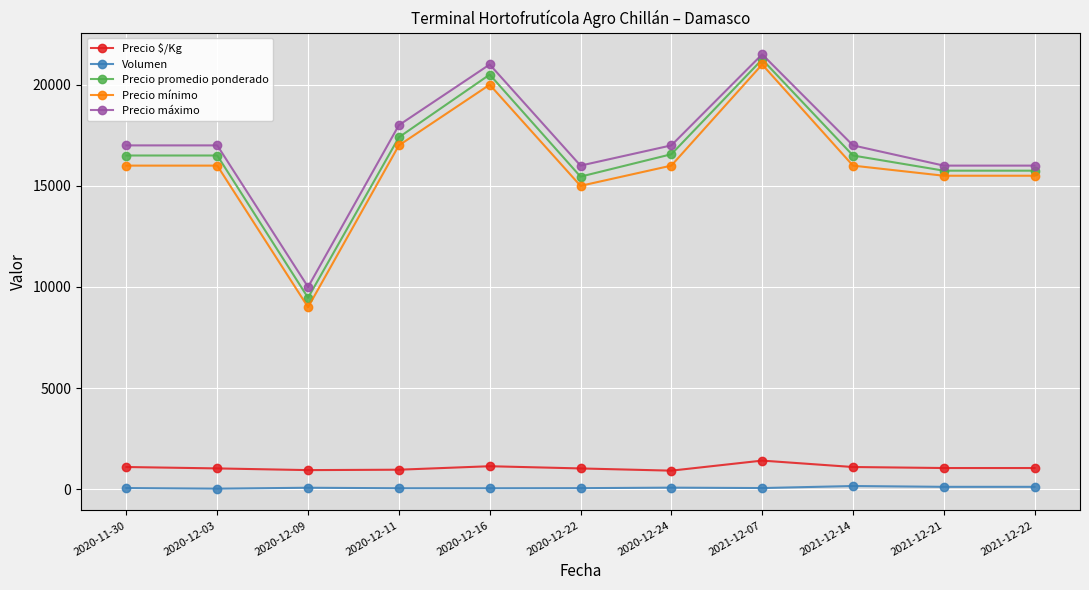

What is the sum of the Precio mínimo values at 2020-12-16 and 2020-12-22?

35000